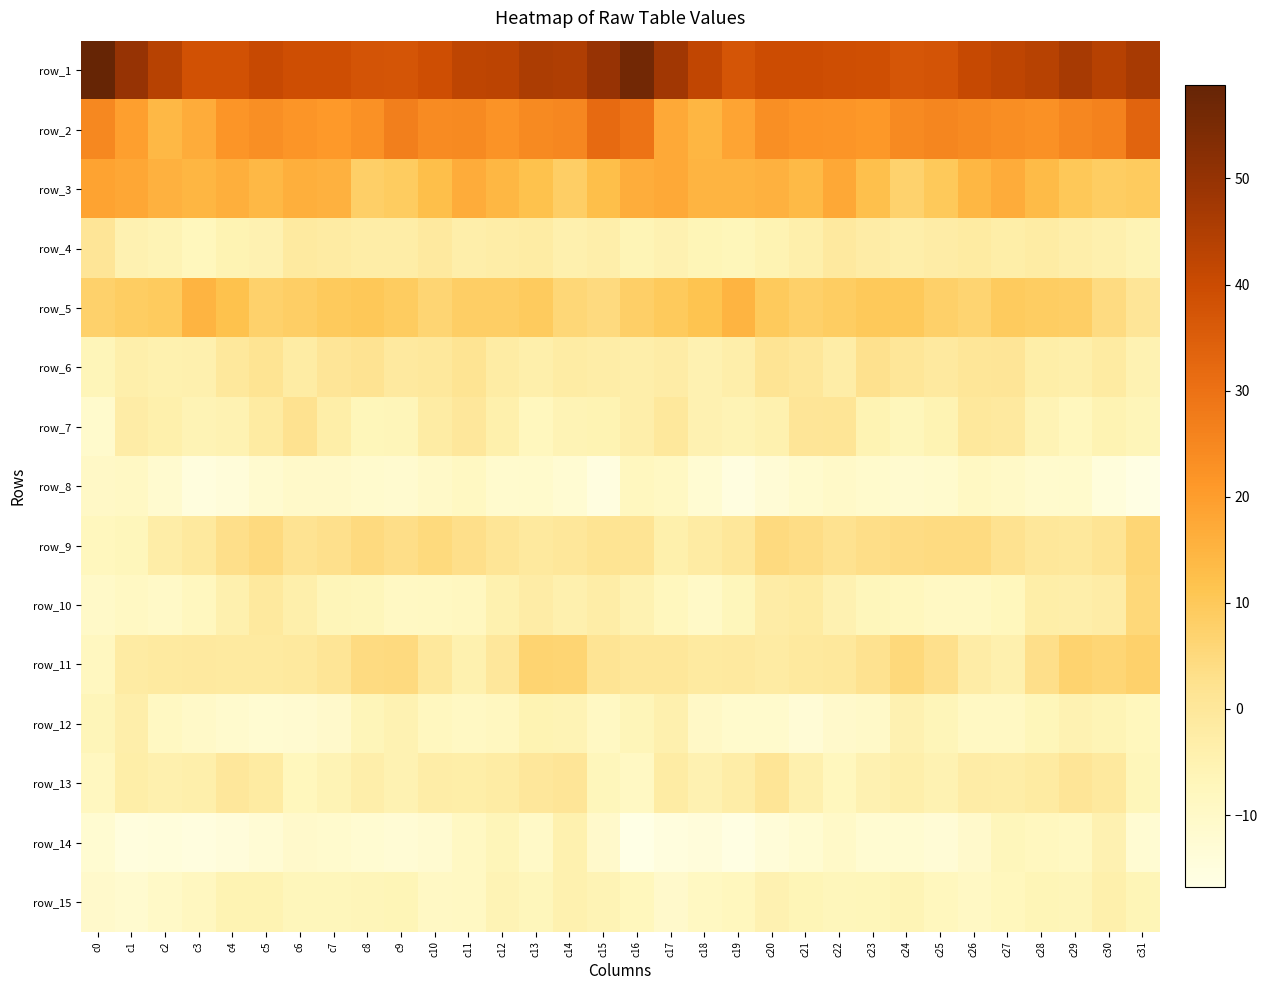

Which has a higher value, c28 or c11?

c28